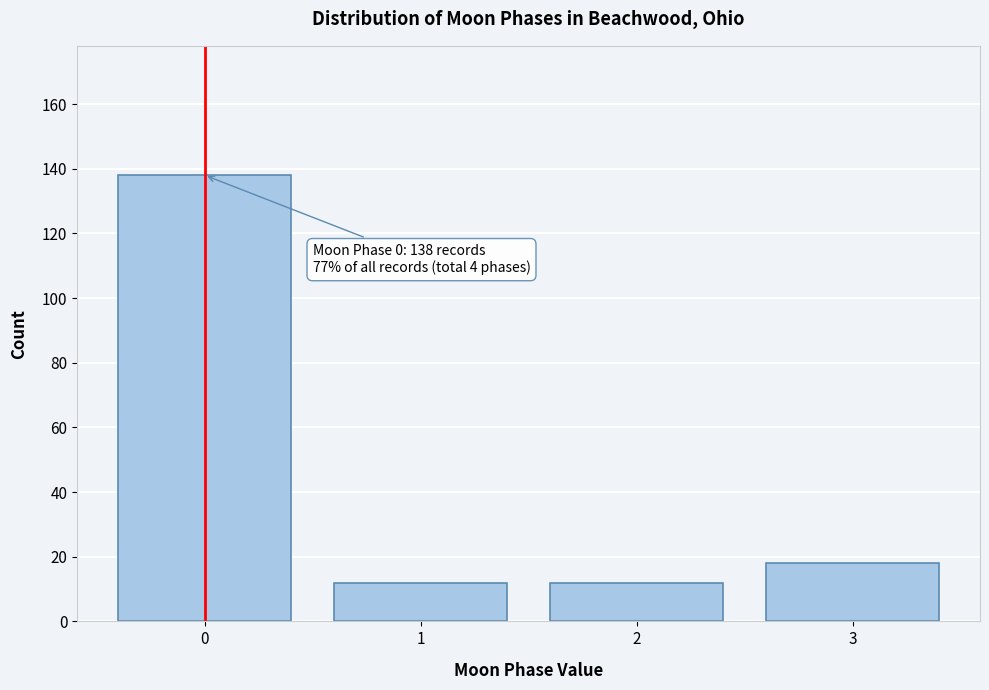

Reading left to right, extract all data points from this chart.

138	12	12	18